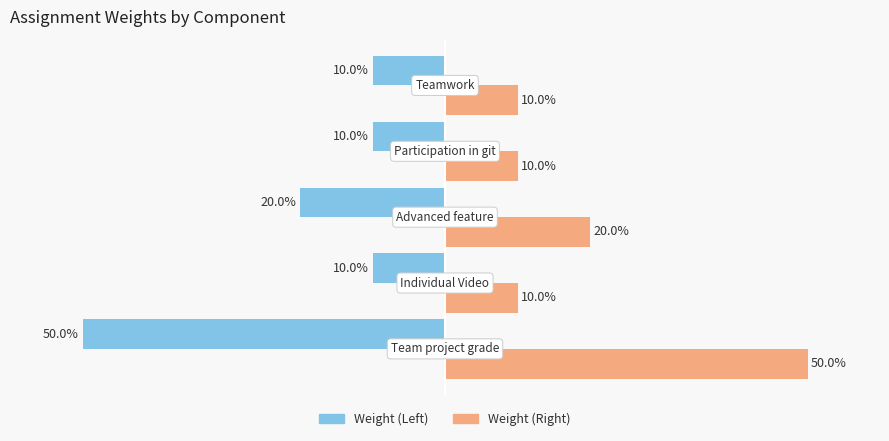

List the series in order of their overall mean, highest first.

Weight (Right), Weight (Left)